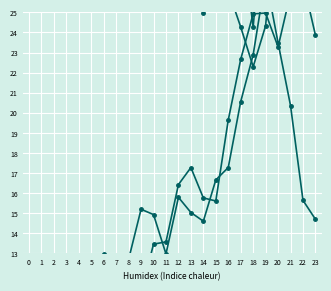

The value of ATT12 at 17 is 20.6. True or false?

True